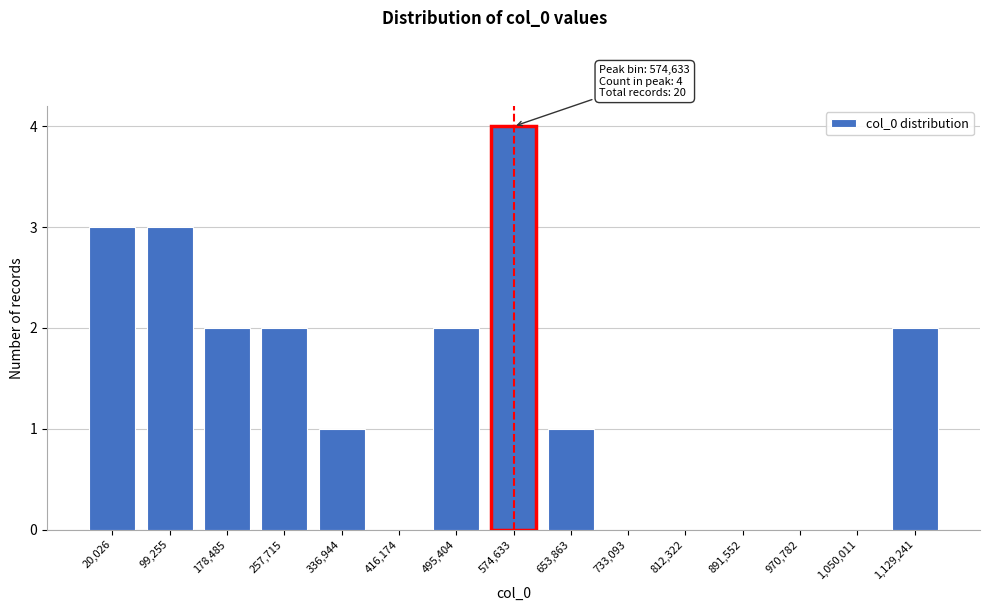

Reading left to right, list all the values displayed in this chart.

20,026=3	99,255=3	178,485=2	257,715=2	336,944=1	416,174=0	495,404=2	574,633=4	653,863=1	733,093=0	812,322=0	891,552=0	970,782=0	1,050,011=0	1,129,241=2